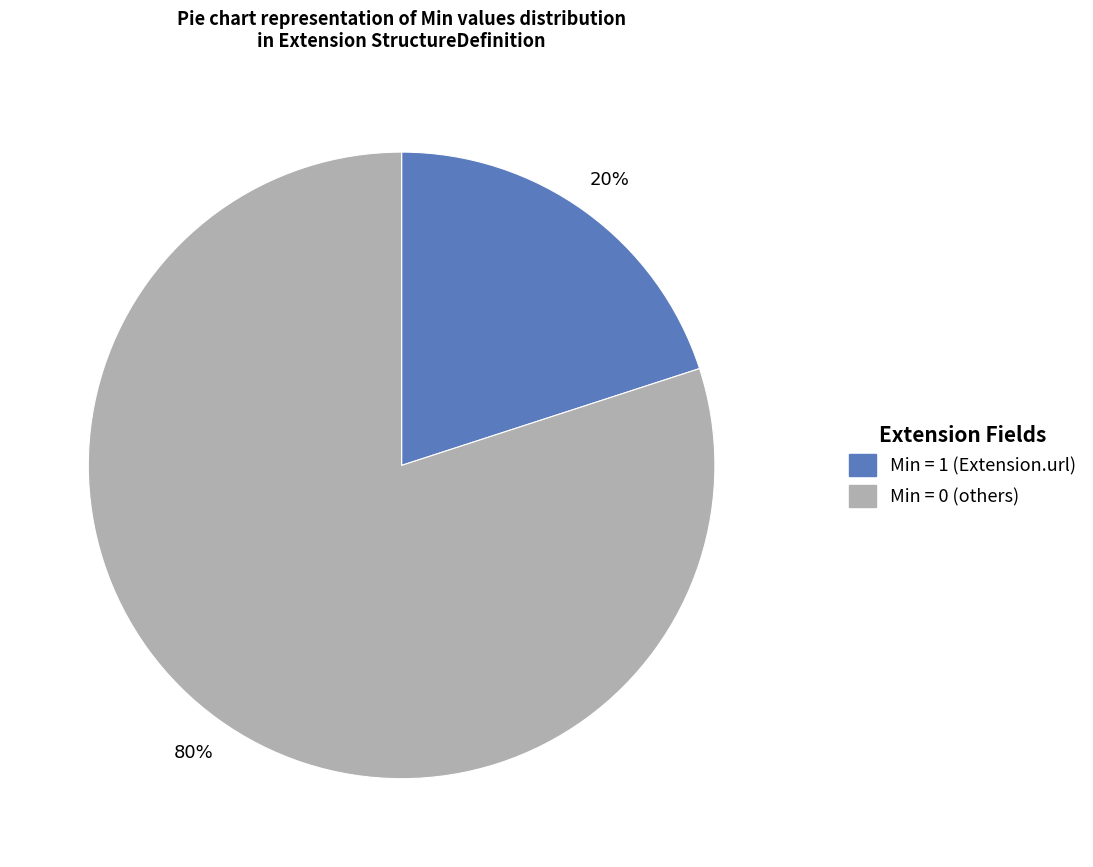

To the nearest percent, what is the difference between the largest and smallest slice percentages?

60%